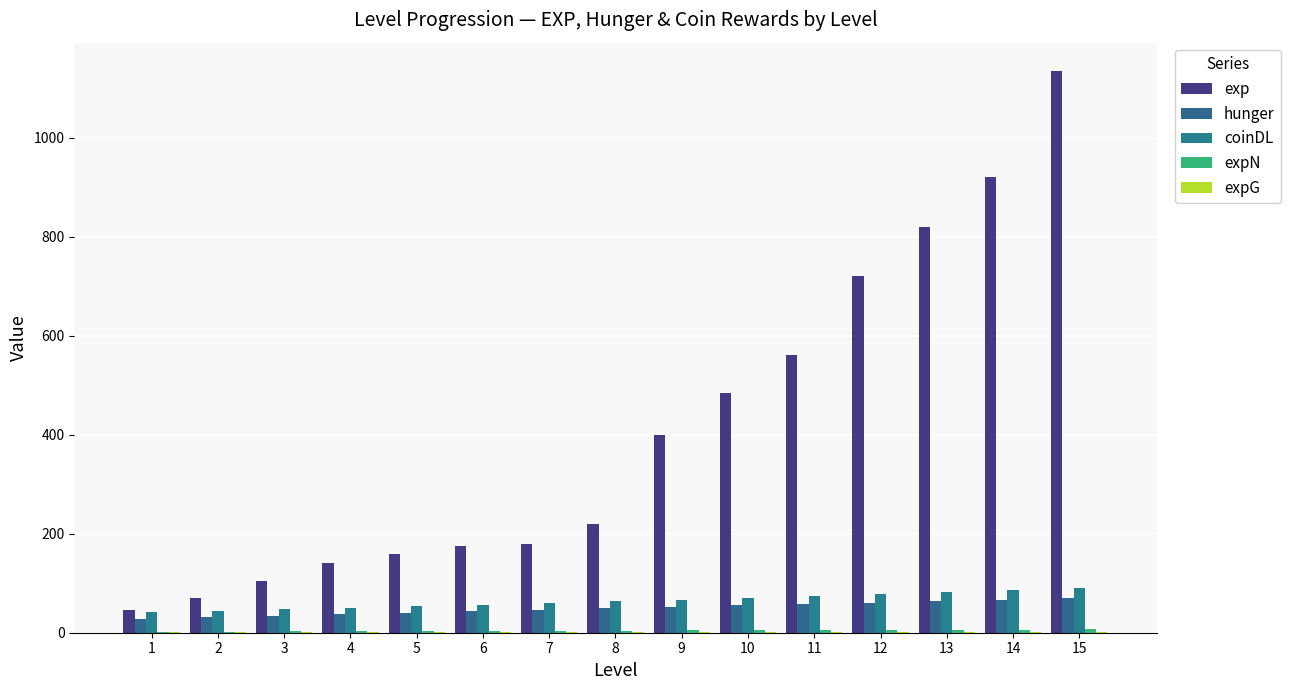

How many groups of bars are there?

15